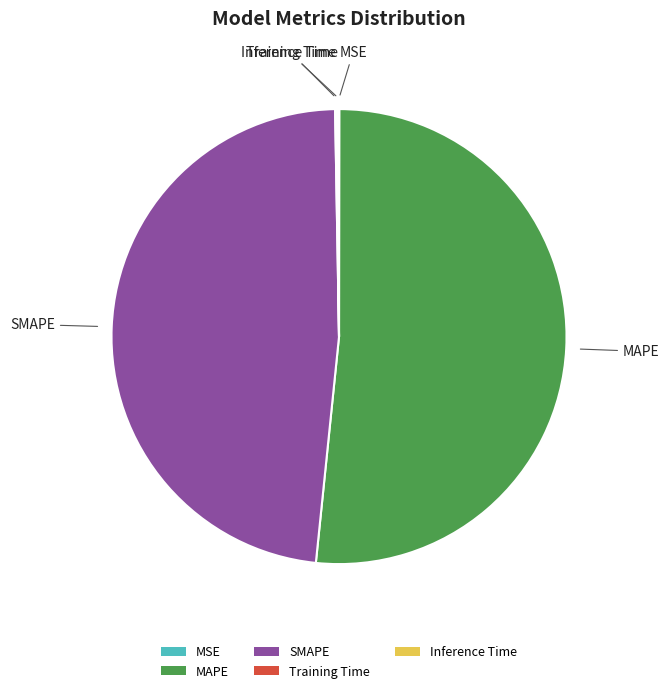

Which has a higher value, MAPE or SMAPE?

MAPE